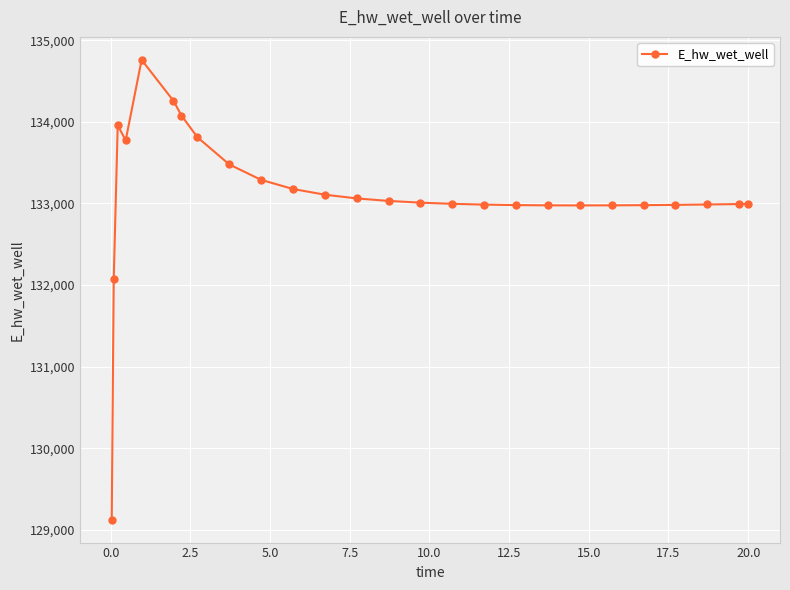

What is the maximum value shown in the chart?

134760.5